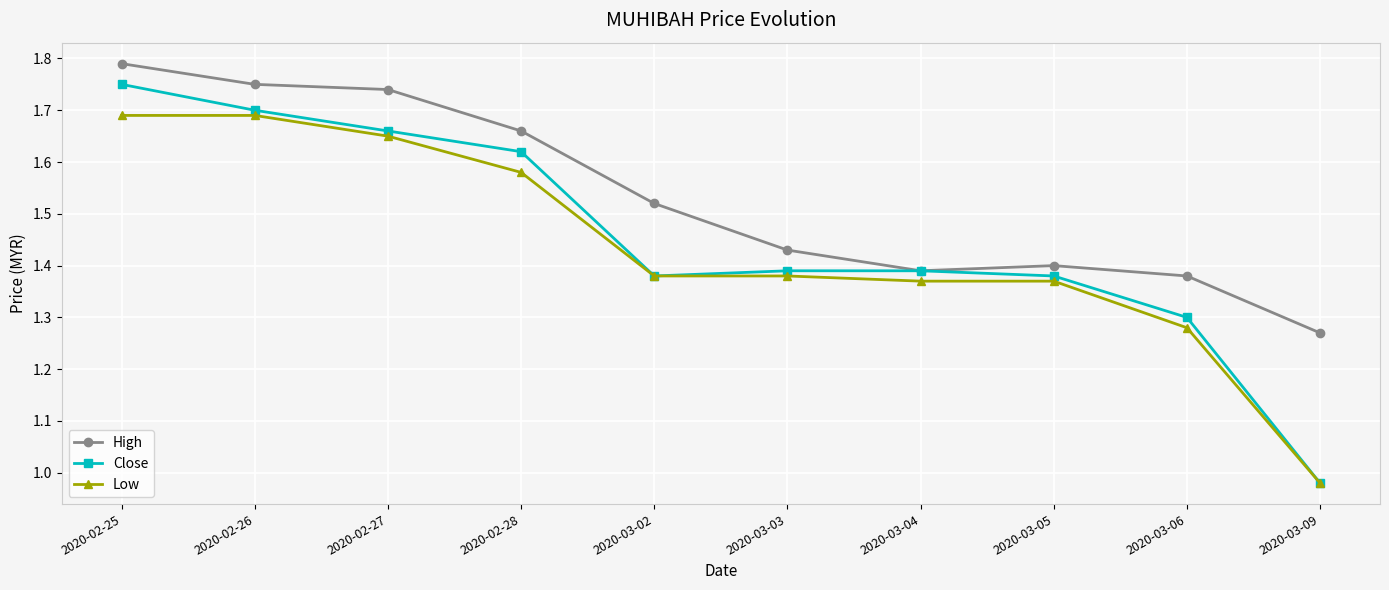

Count the High values in the range 1 to 2.

10